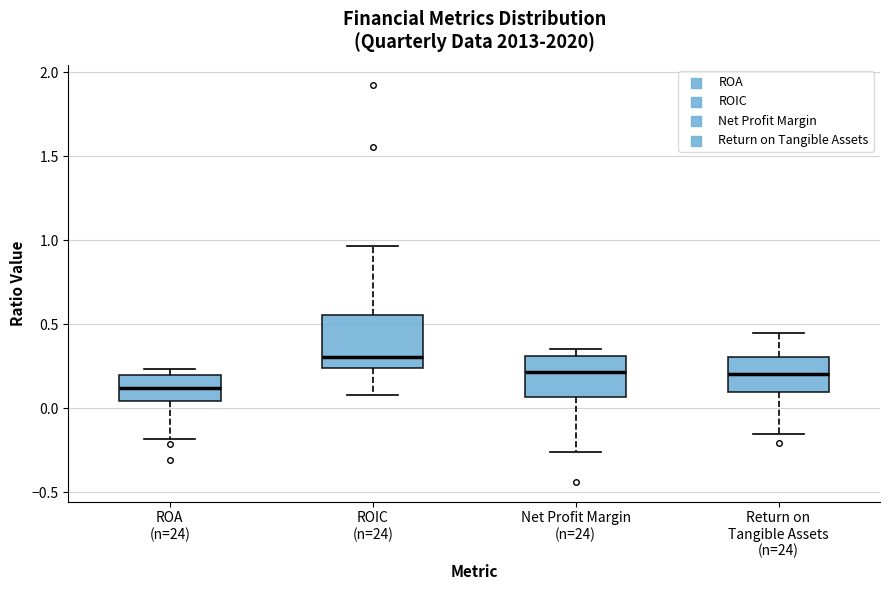

Where is the upper edge of the box for ROA (n=24) on the y-axis? The values are not printed on the chart, so give them approximately, as read against the axis.

0.20